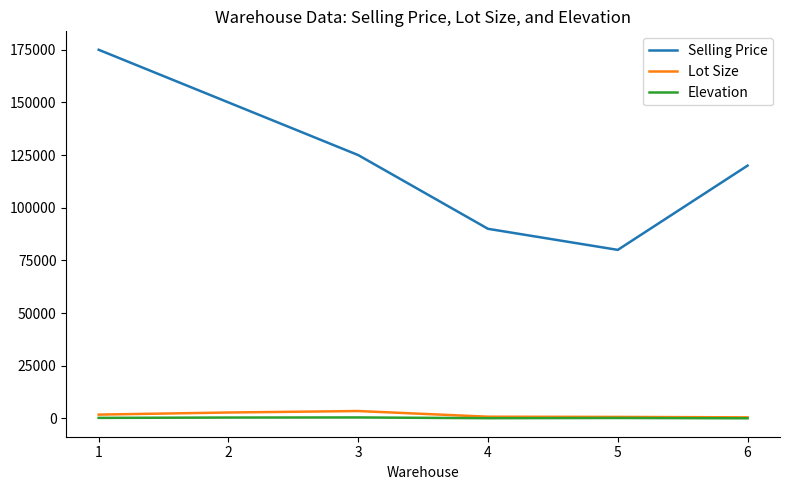

Is the value of Lot Size at 6 greater than the value of Selling Price at 1?

No